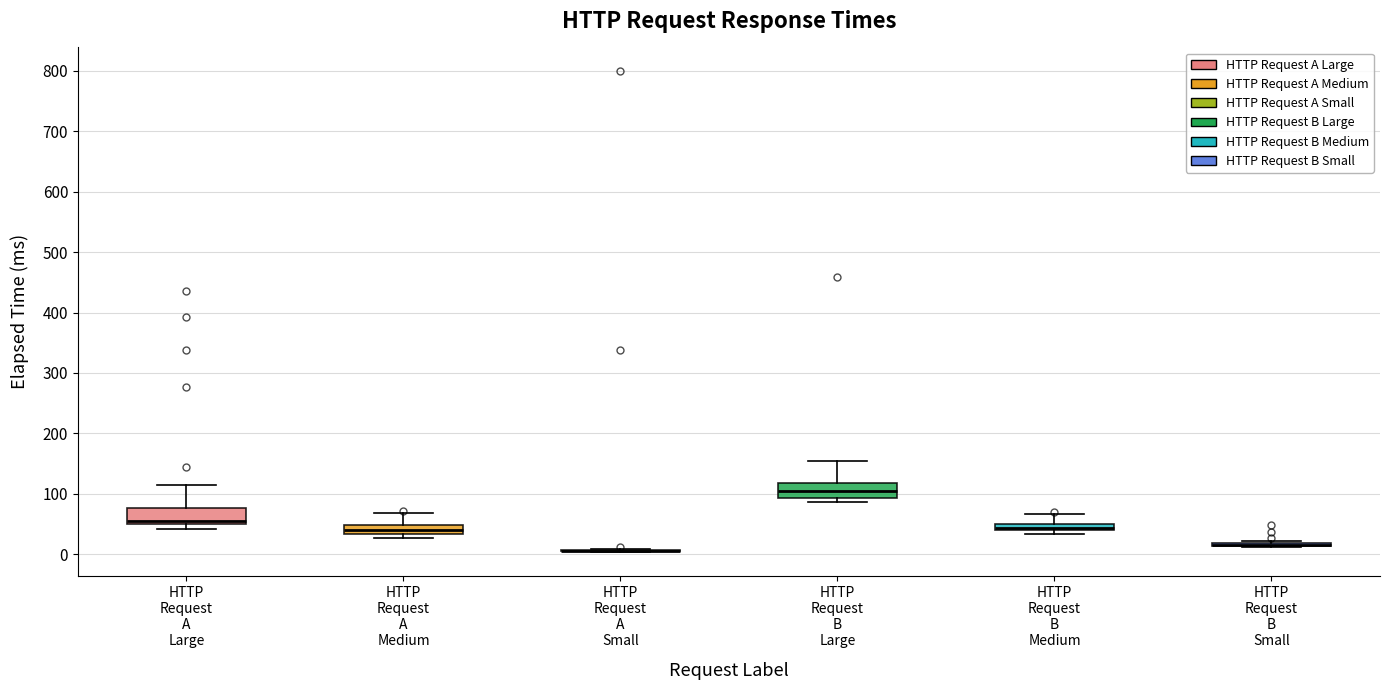

Where does the upper whisker of the box for HTTP Request B Large end on the y-axis? The values are not printed on the chart, so give them approximately, as read against the axis.

150